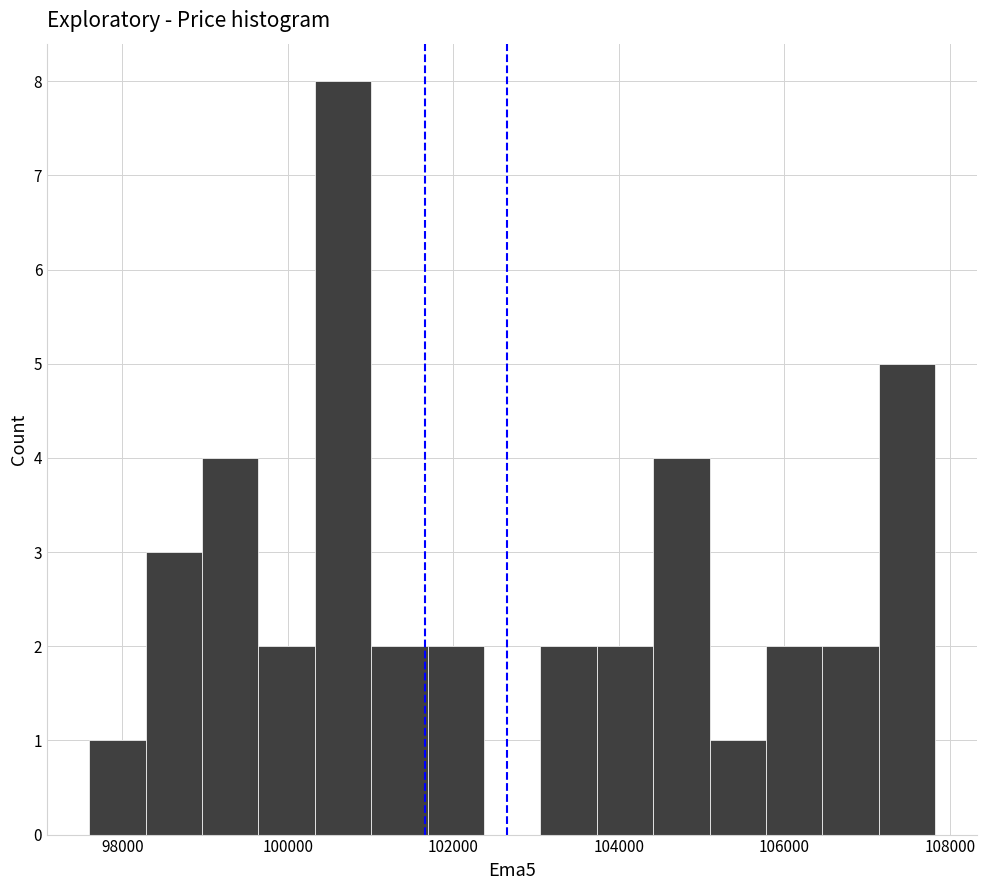

Around what value on the x-axis is the tallest bar? Give the approximate position of its centre, as read against the axis.

100600